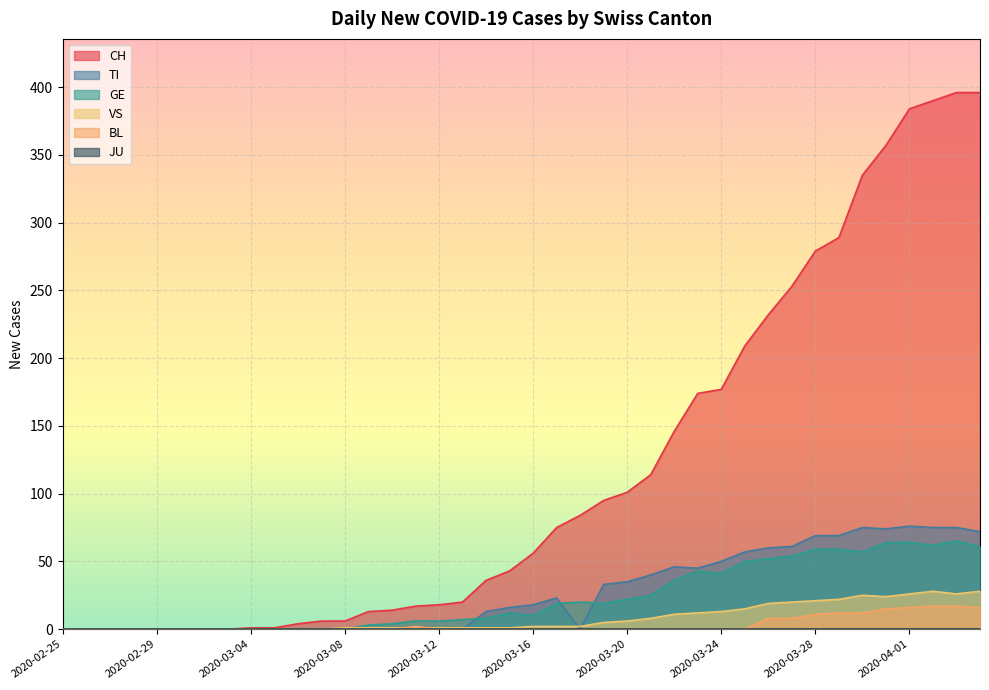

What is the maximum value shown in the chart?

396